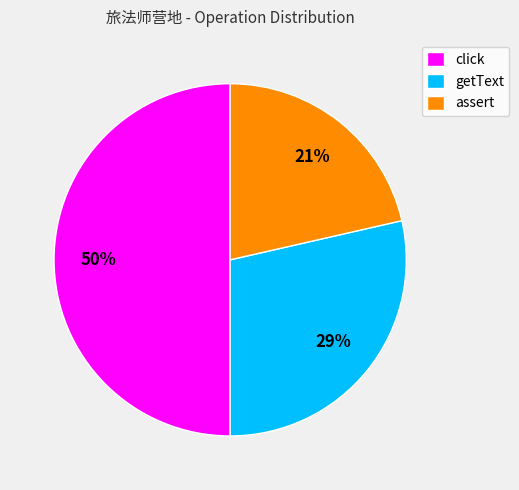

To the nearest percent, what portion does click represent?

50%